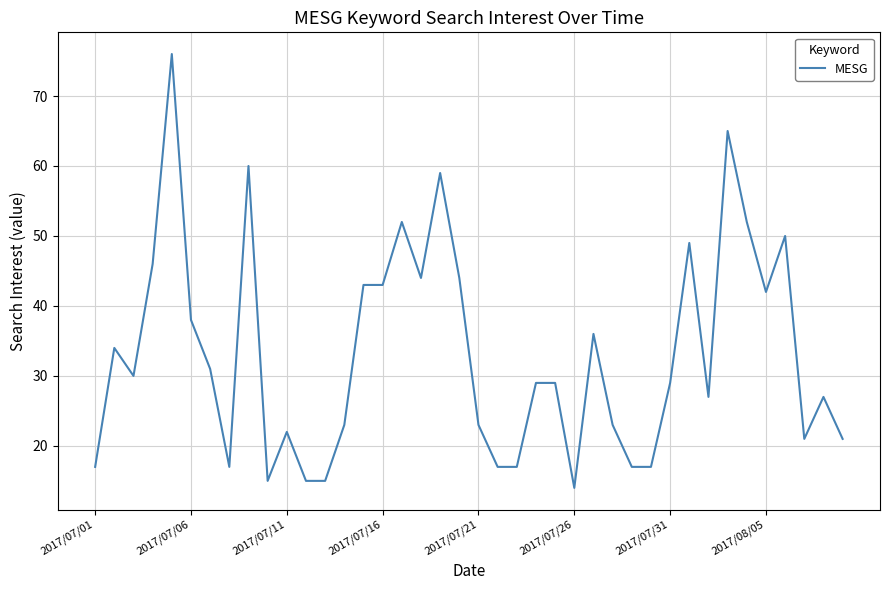

What is the difference between the maximum and minimum values?

62